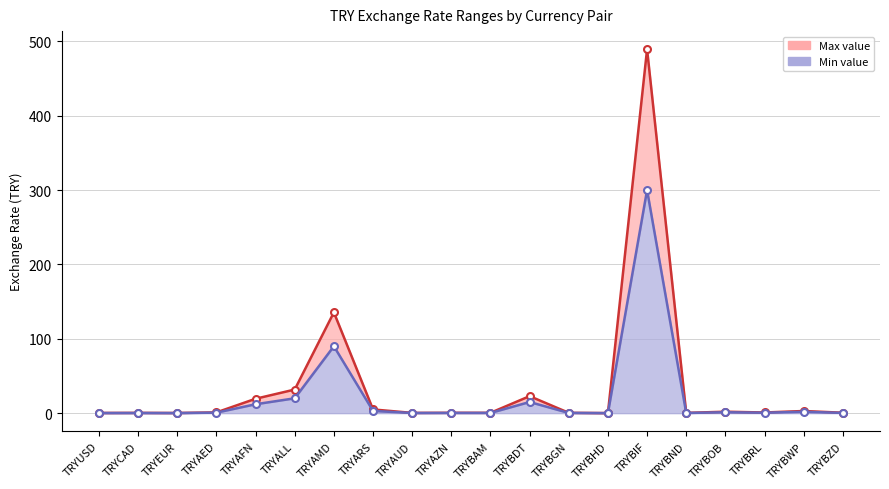

What is the label of the 4th point from the left?

TRYAED